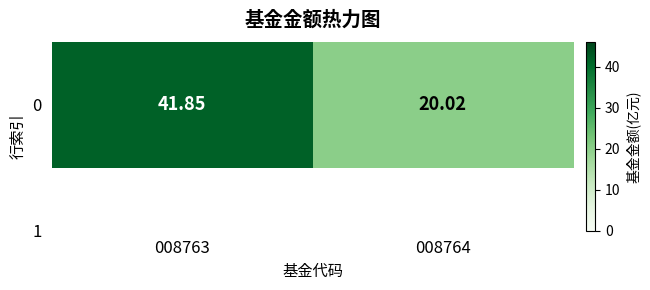

Reading right to left, list all the values displayed in this chart.

20.0	41.9